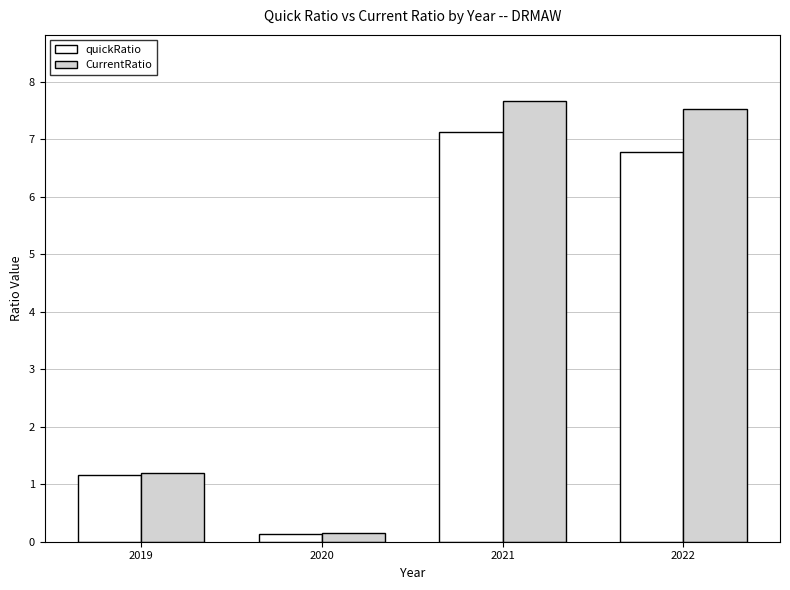

Which category has the lowest value across all series?

2020